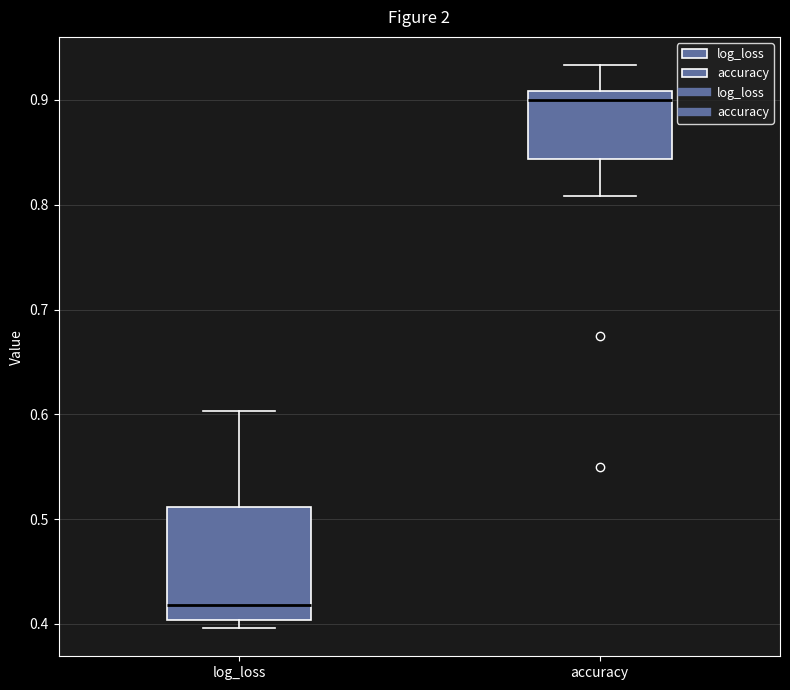

Which box's median line is the lowest?

log_loss